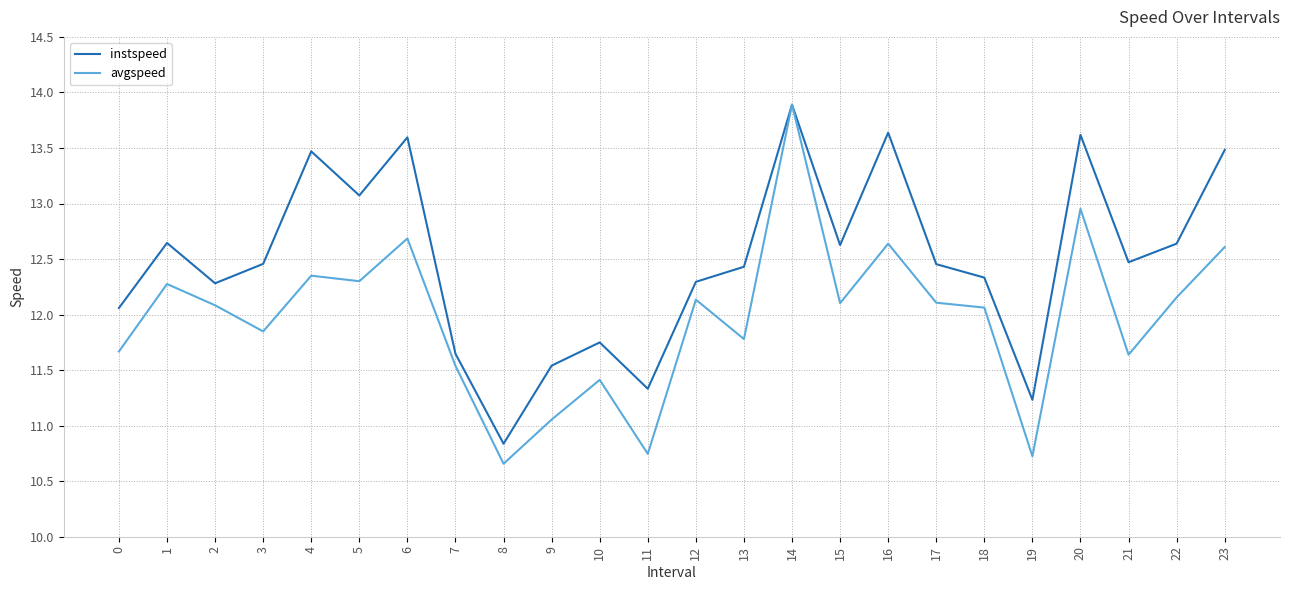

What is the highest value of the avgspeed series?

13.9